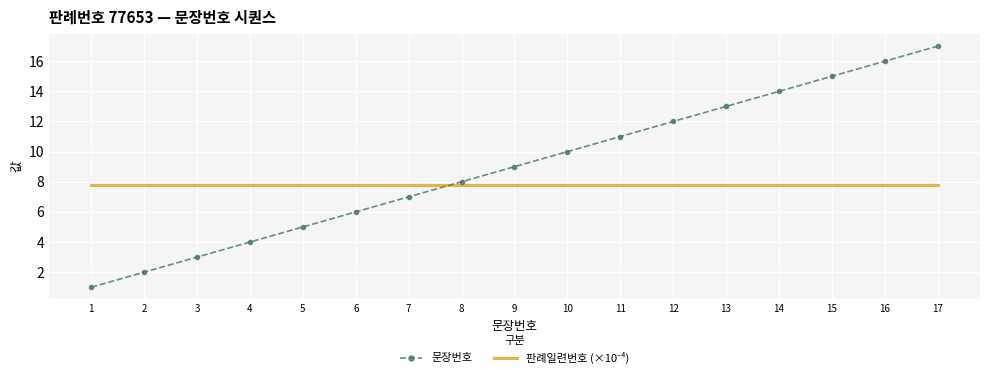

What is the minimum value for 문장번호?

1.0